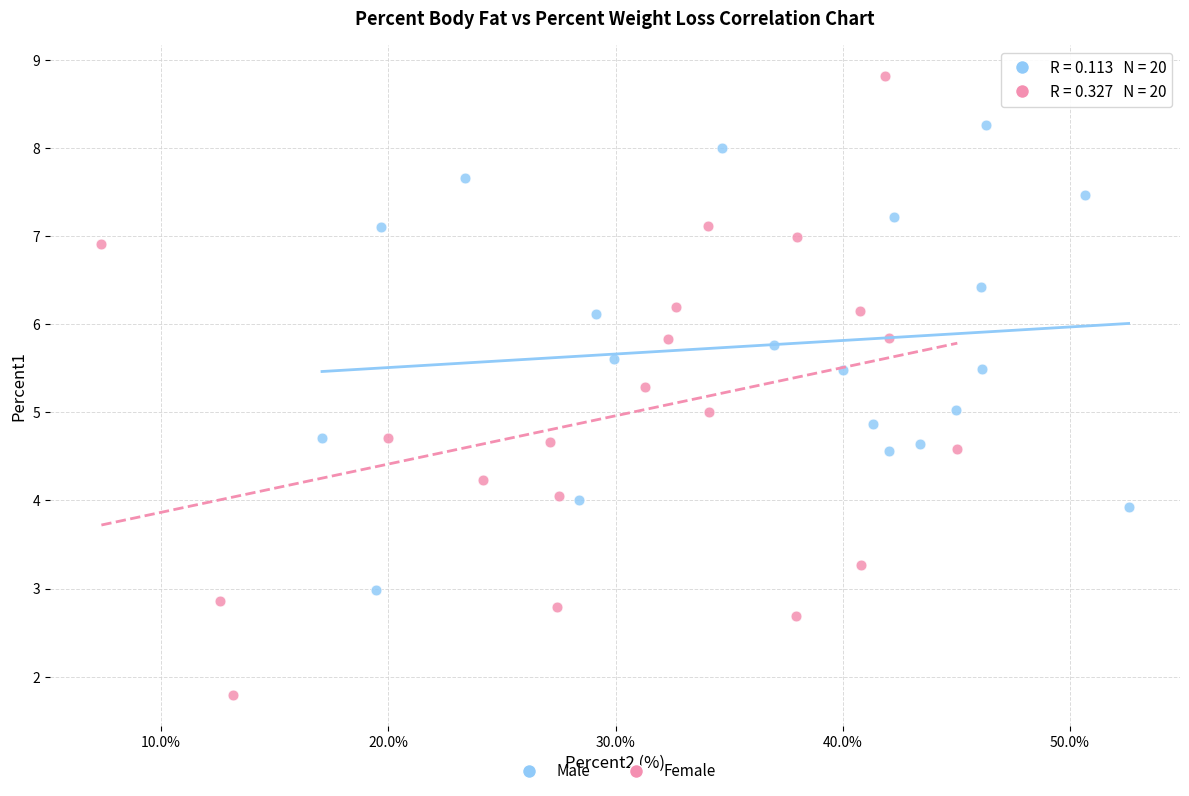

Which series reaches the minimum Y coordinate?

Female